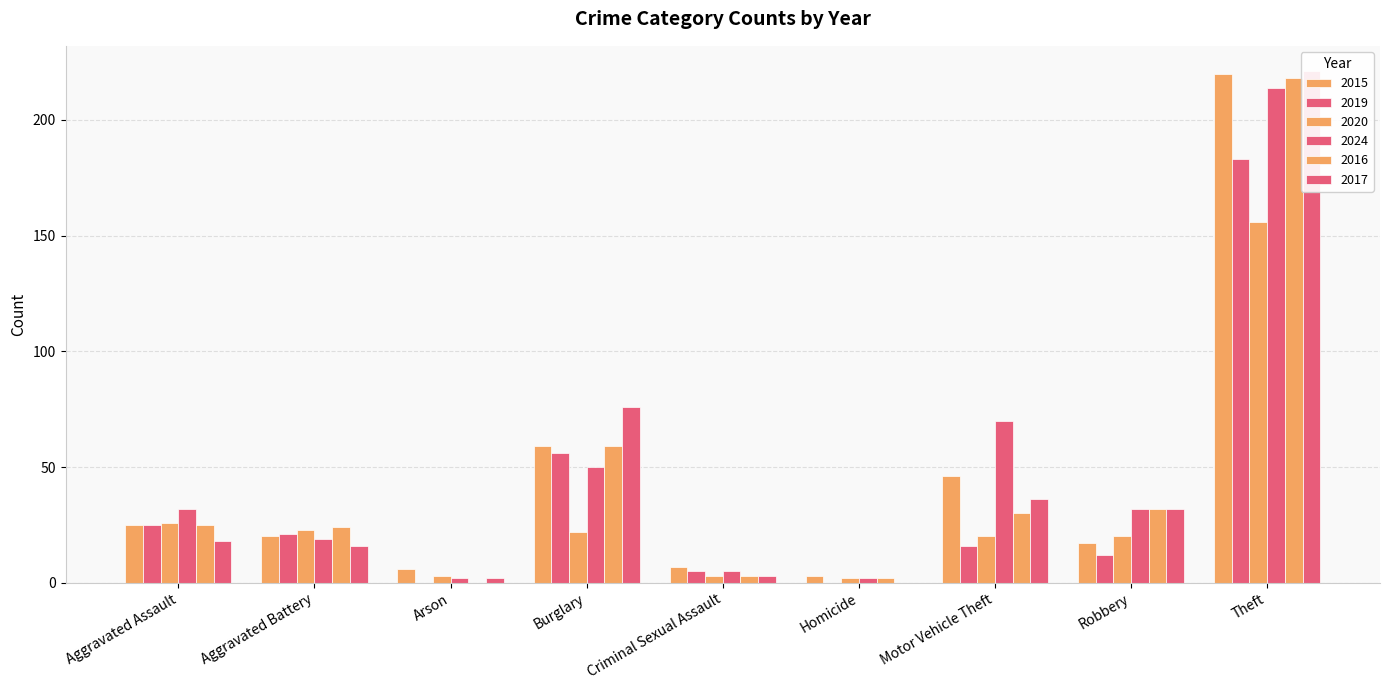

Where is 2015 nearest to the value 203?

Theft